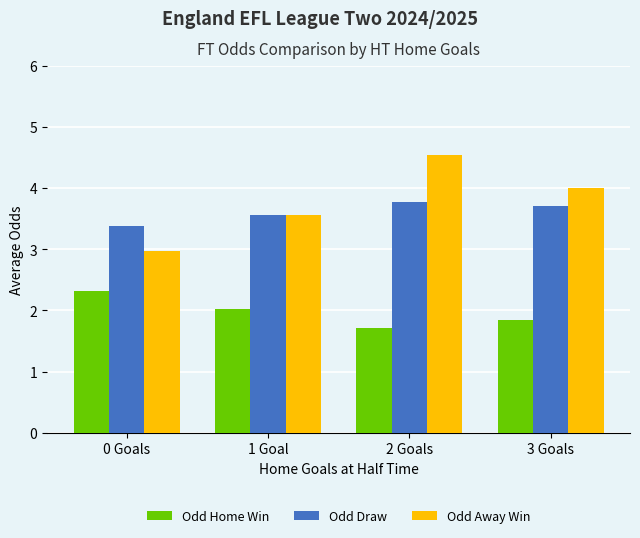

Which series has the widest spread of values?

Odd Away Win